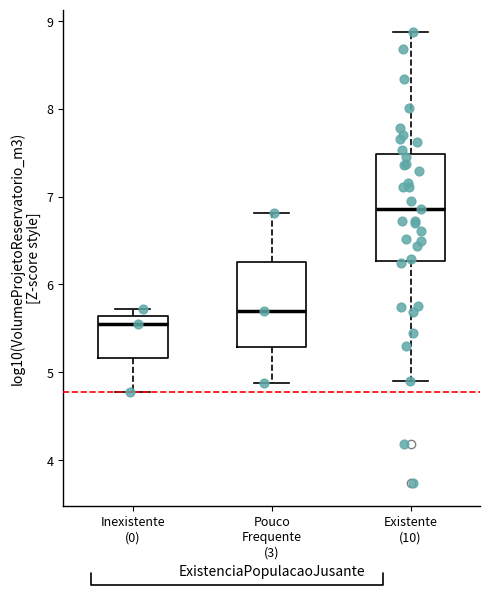

Which box's median line is the lowest?

Inexistente (0)